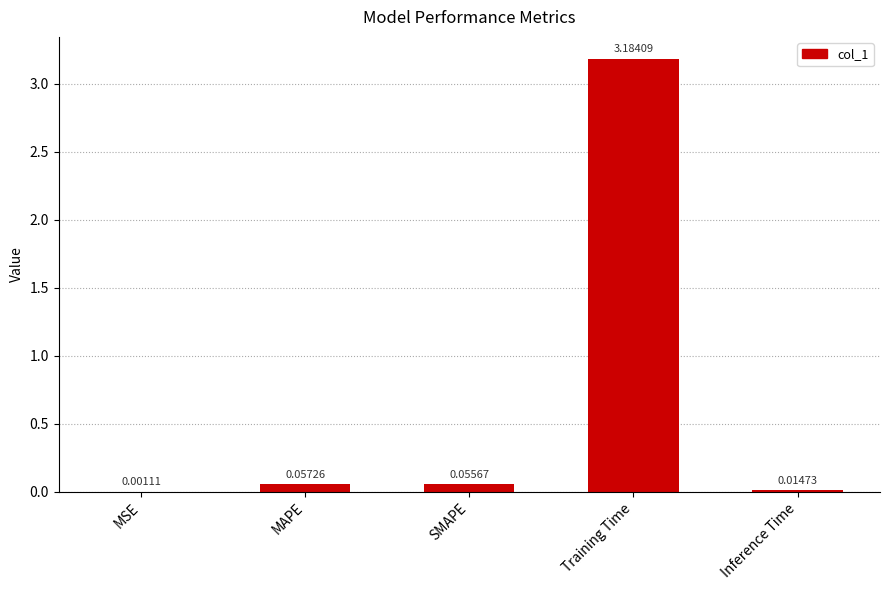

What is the change in value from Training Time to Inference Time?

-3.2